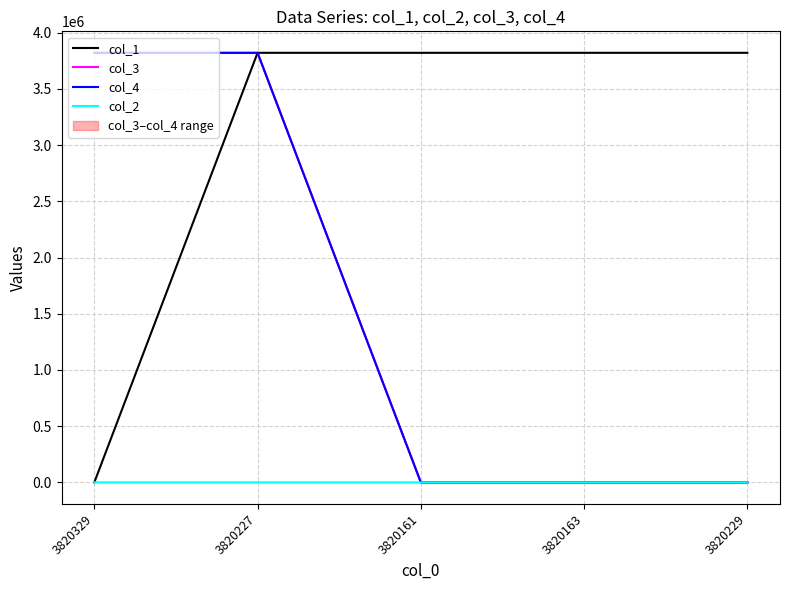

Is this an area chart (filled region under the line)?

No